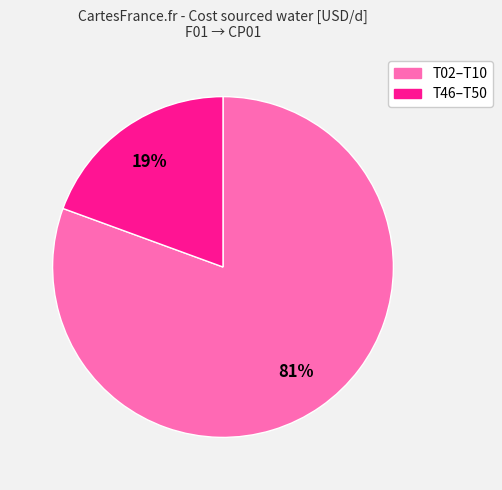

Is there any slice that represents more than half of the pie?

Yes